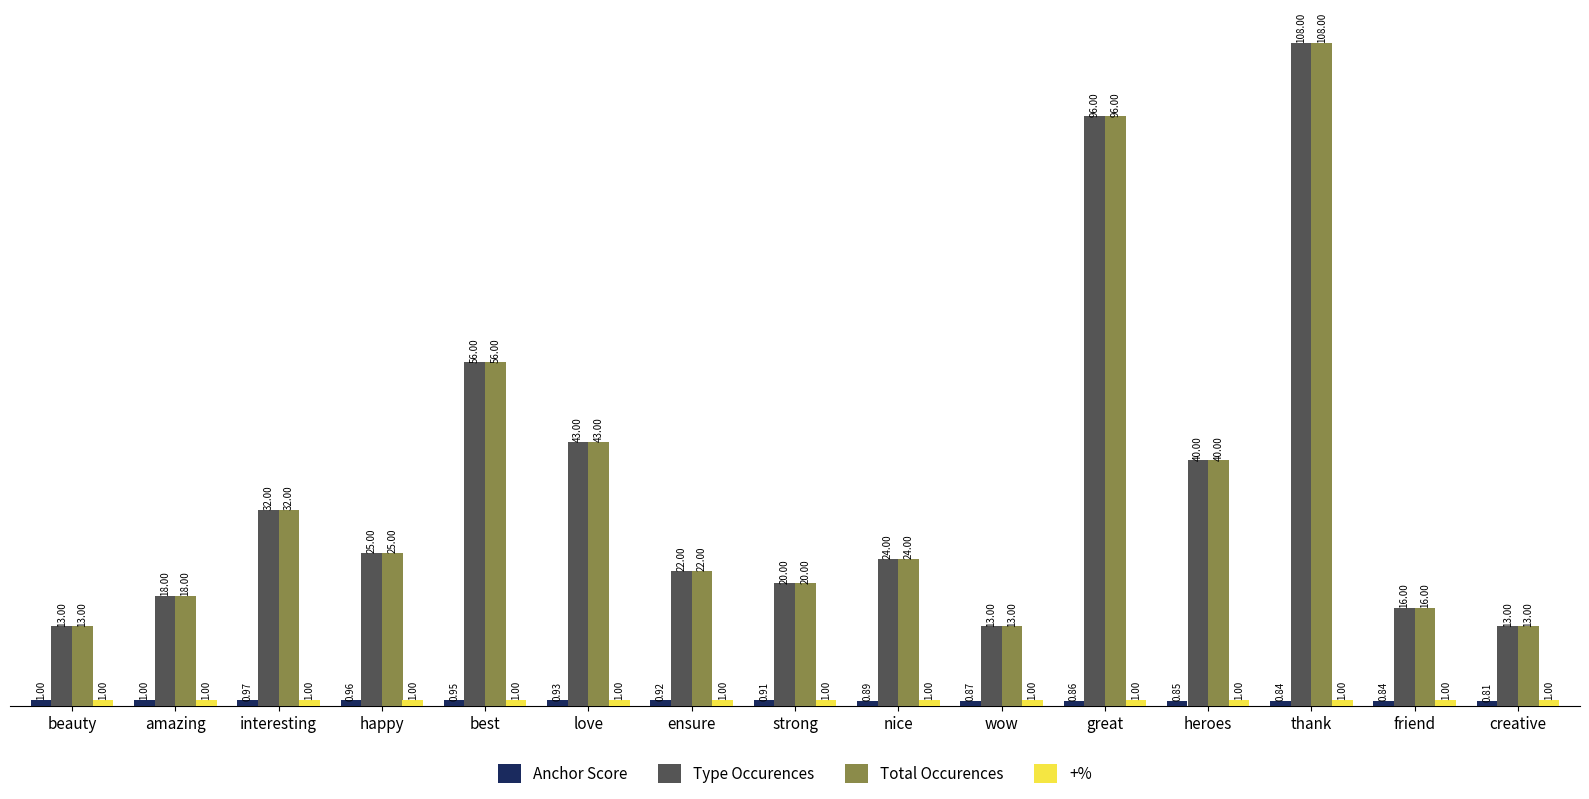

How many data points does each series have?

15